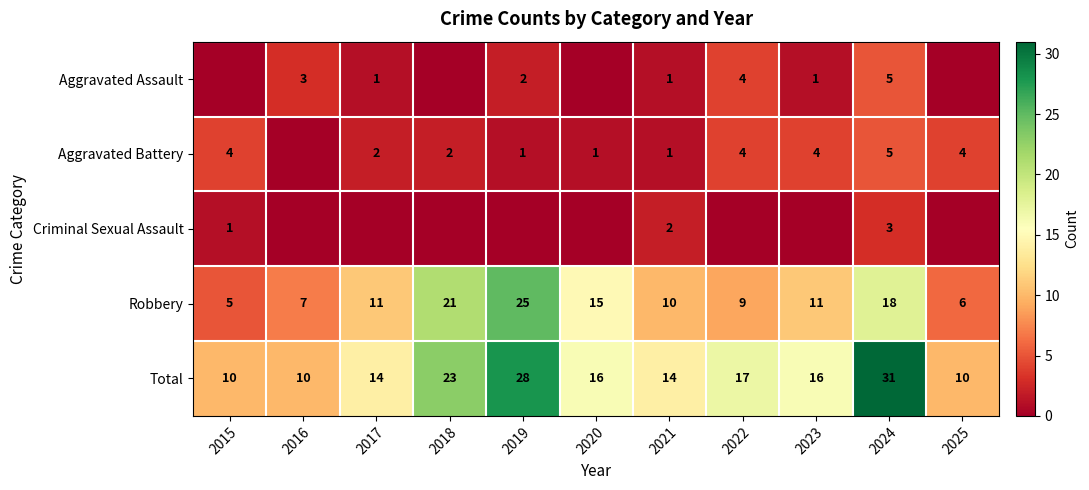

What value does the Total series have at 2021?

14